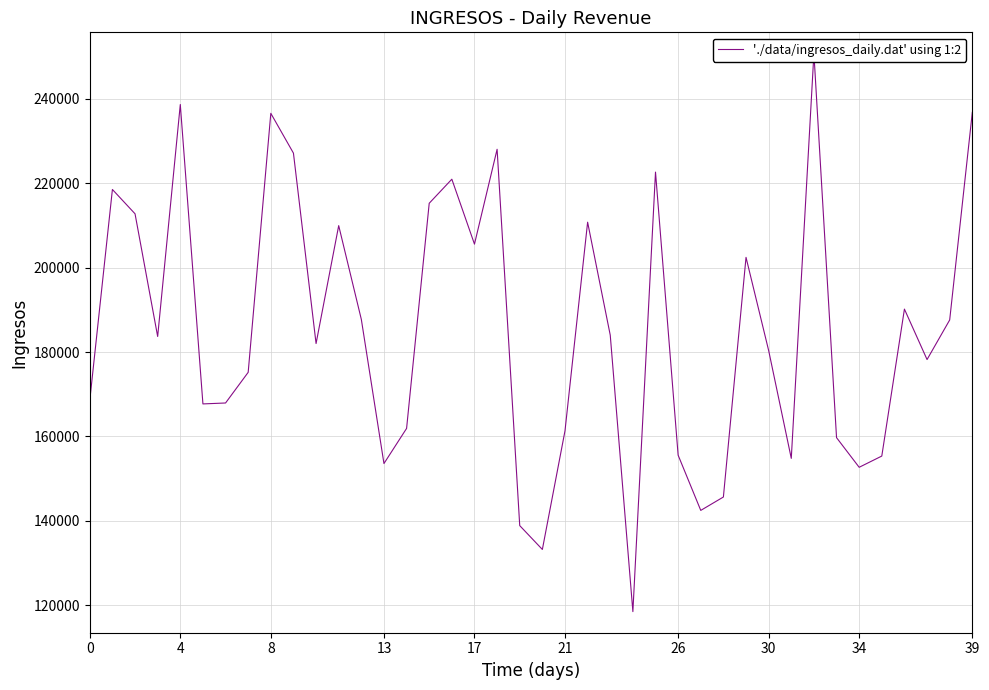

What is the value of the 2nd point from the left?

218522.7